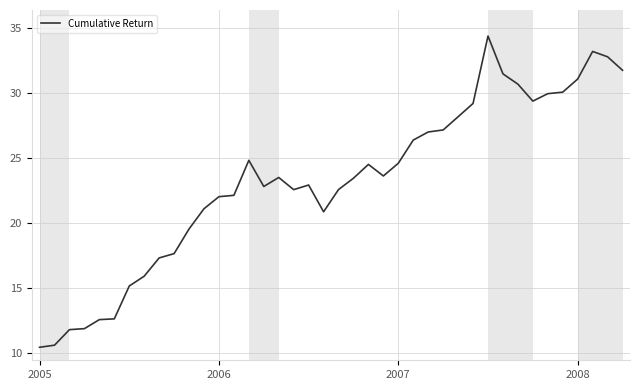

What is the minimum value shown in the chart?

10.5